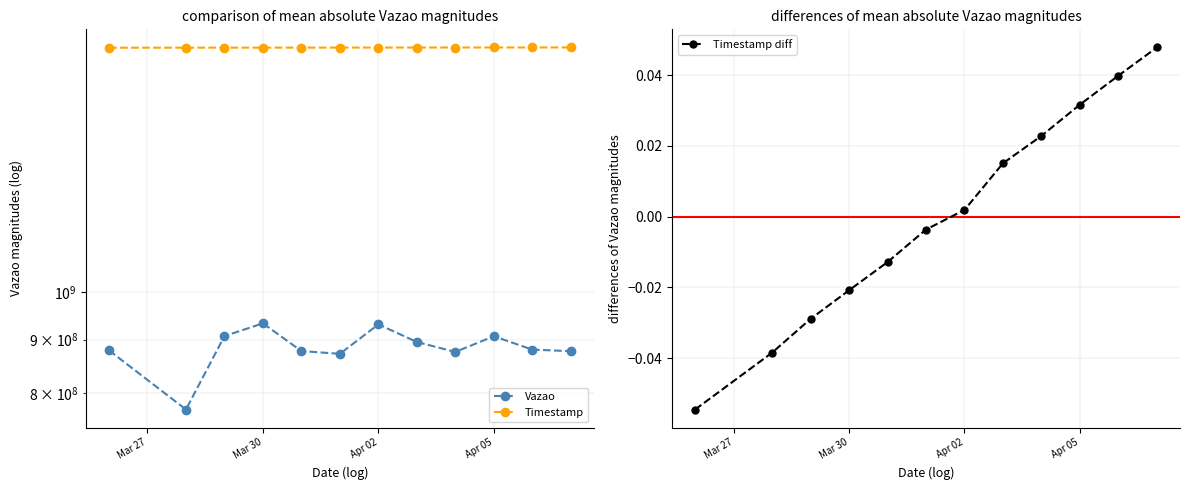

Where does the Timestamp diff series first go above 0?

Apr 02